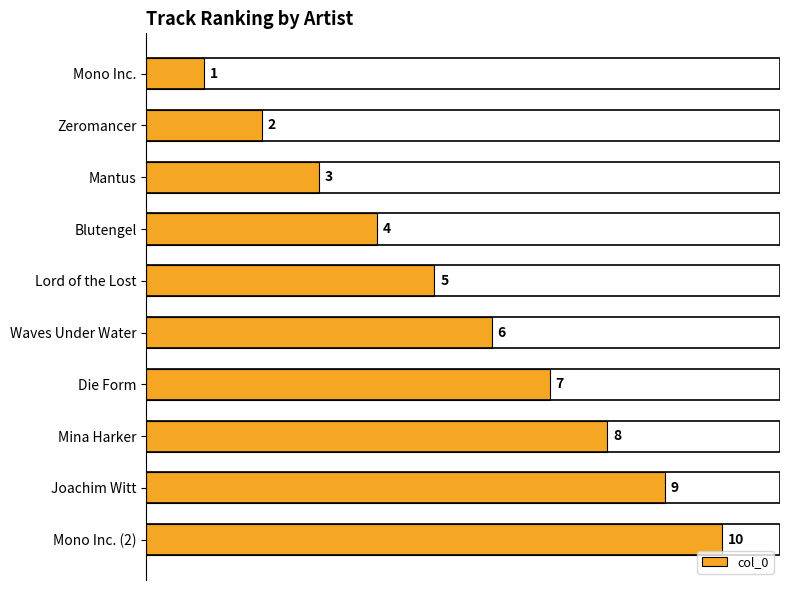

What is the ratio of the value at Mantus to the value at Waves Under Water?

0.5